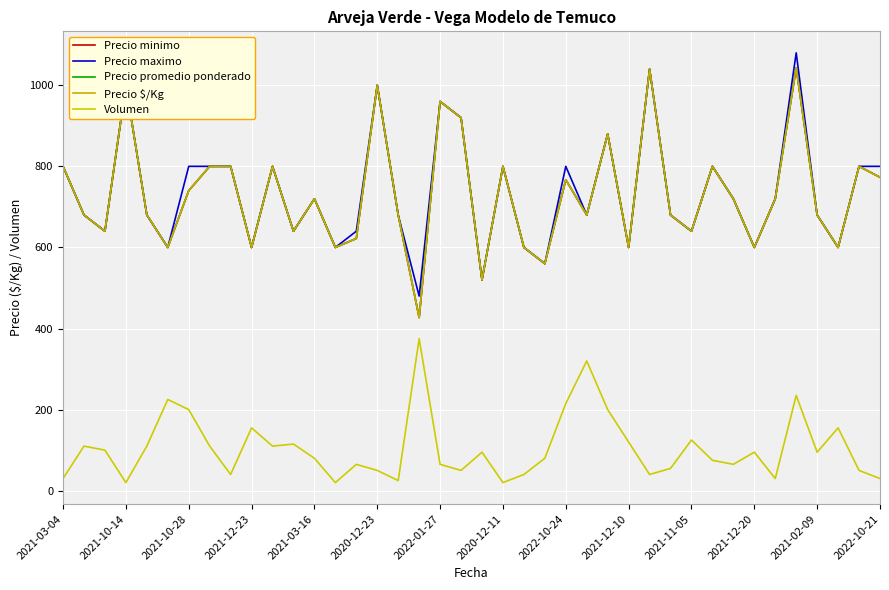

Which category has the highest value in the Volumen series?

17